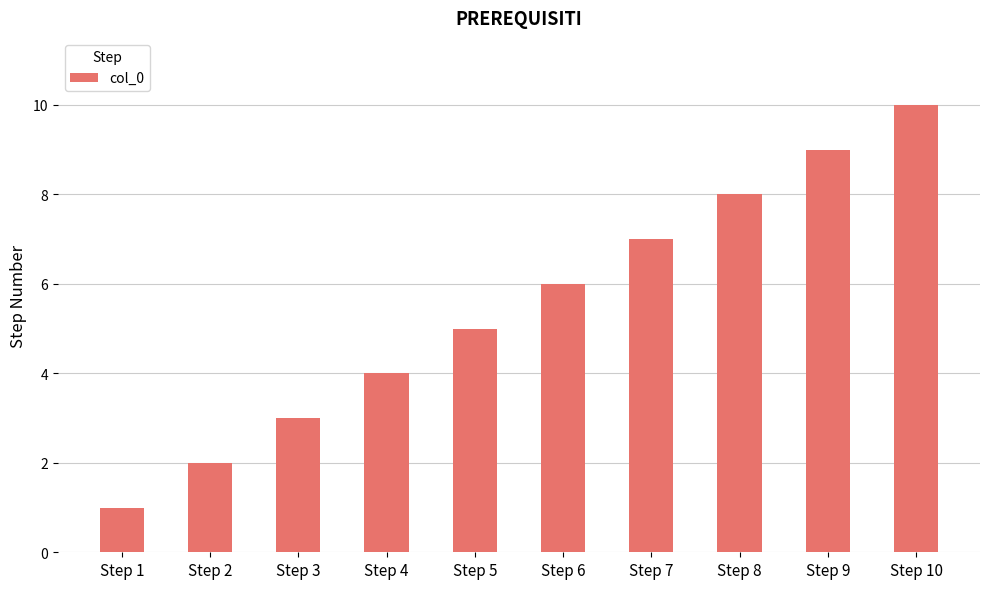

What is the value of the 10th bar from the left?

10